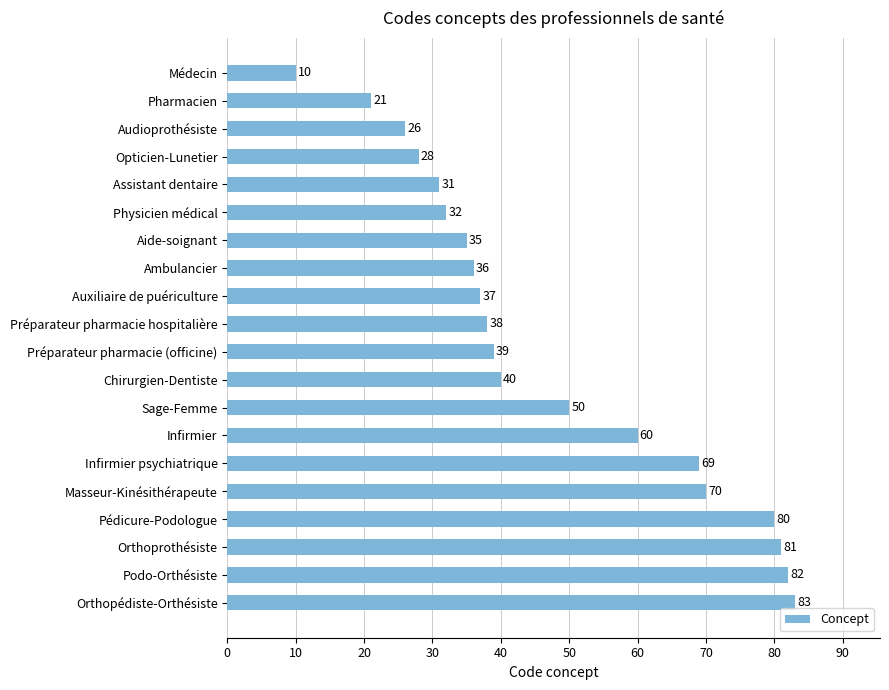

The value at Aide-soignant is 35. True or false?

True